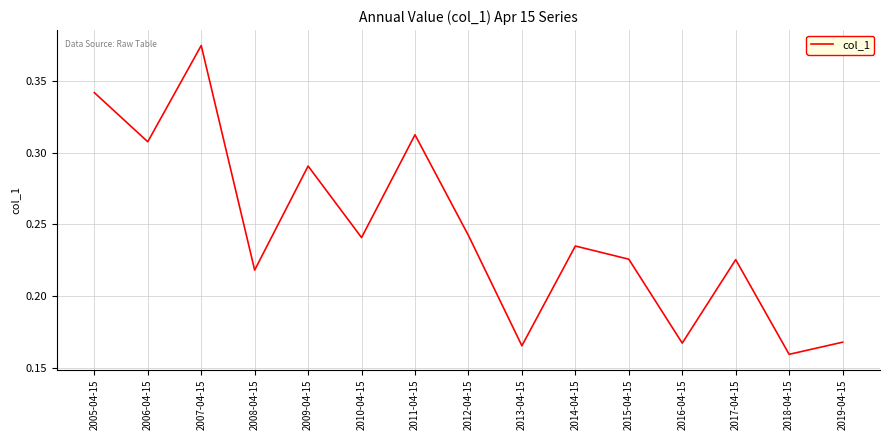

Between 2008-04-15 and 2017-04-15, which is larger?

2017-04-15